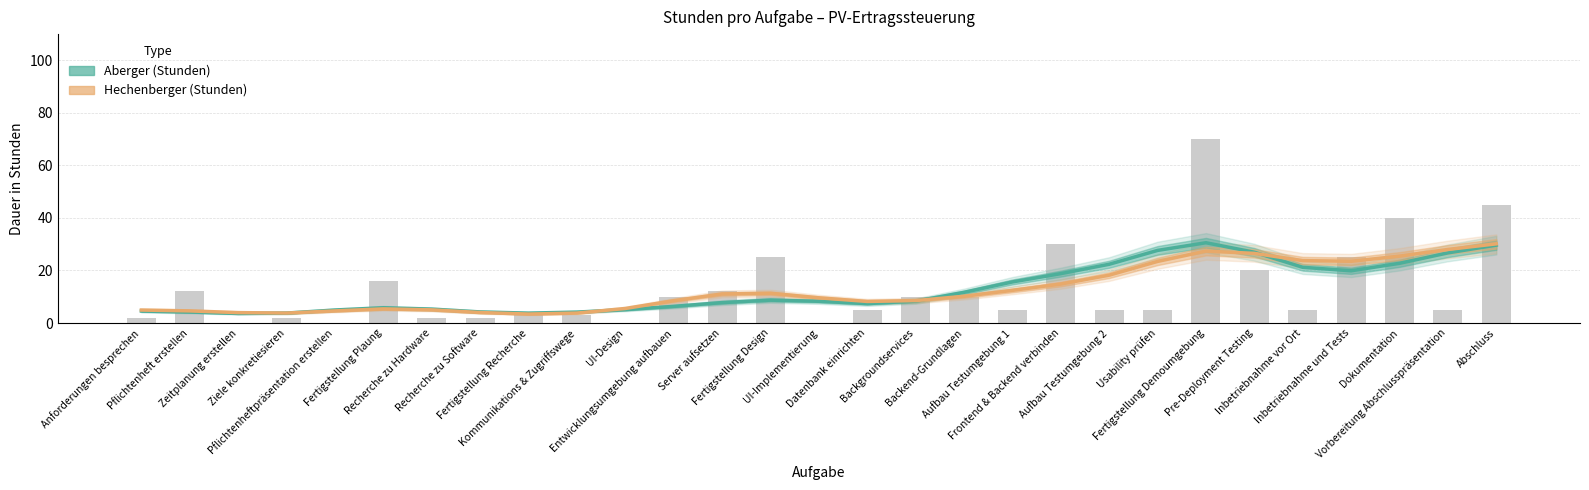

At which label does Hechenberger (Stunden) first exceed 9?

Server aufsetzen